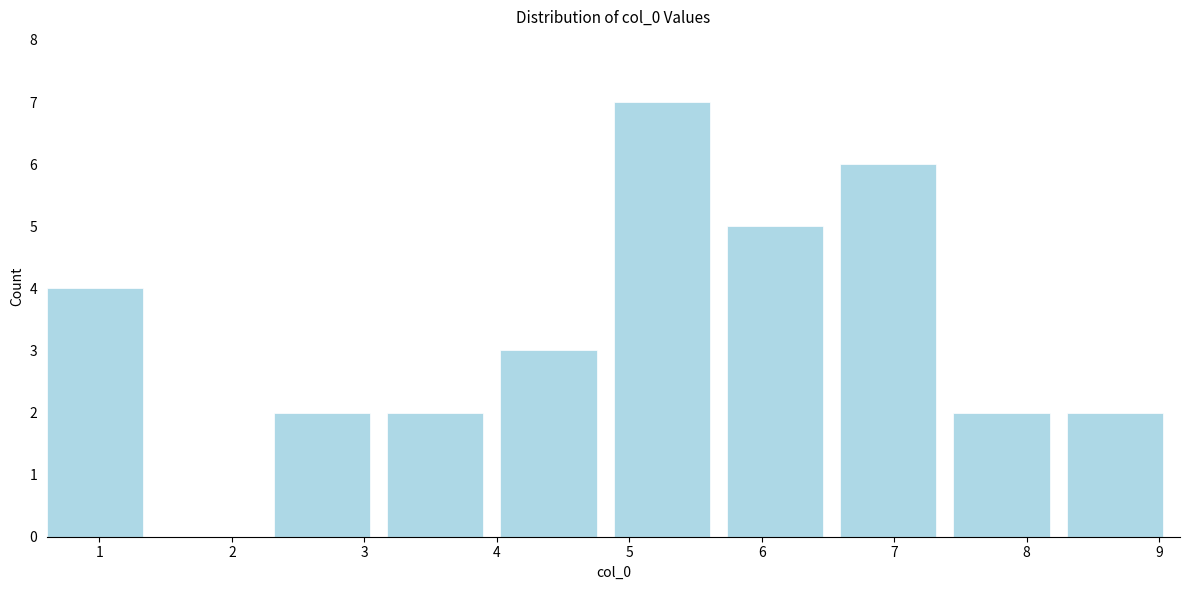

Reading left to right, list every bar in this chart as the range it spans on the x-axis followed by its height. Neither the bar edges nor the heights are printed on the chart, so give them approximately, as read against the axes.

0.6 to 1.5: 4
1.5 to 2.3: 0
2.3 to 3.2: 2
3.2 to 4.0: 2
4.0 to 4.9: 3
4.9 to 5.7: 7
5.7 to 6.6: 5
6.6 to 7.4: 6
7.4 to 8.3: 2
8.3 to 9.2: 2